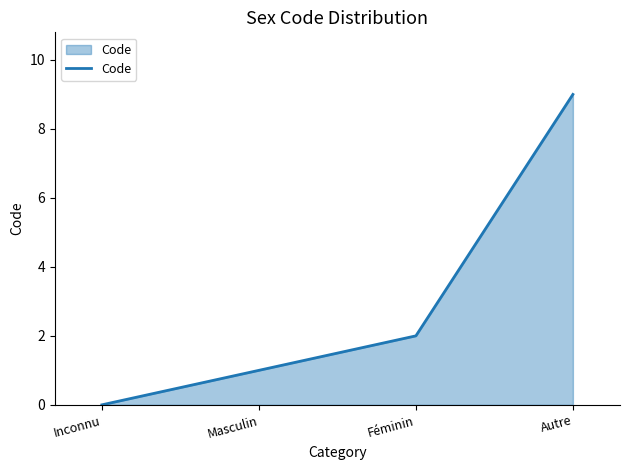

What position from the right is Masculin?

3